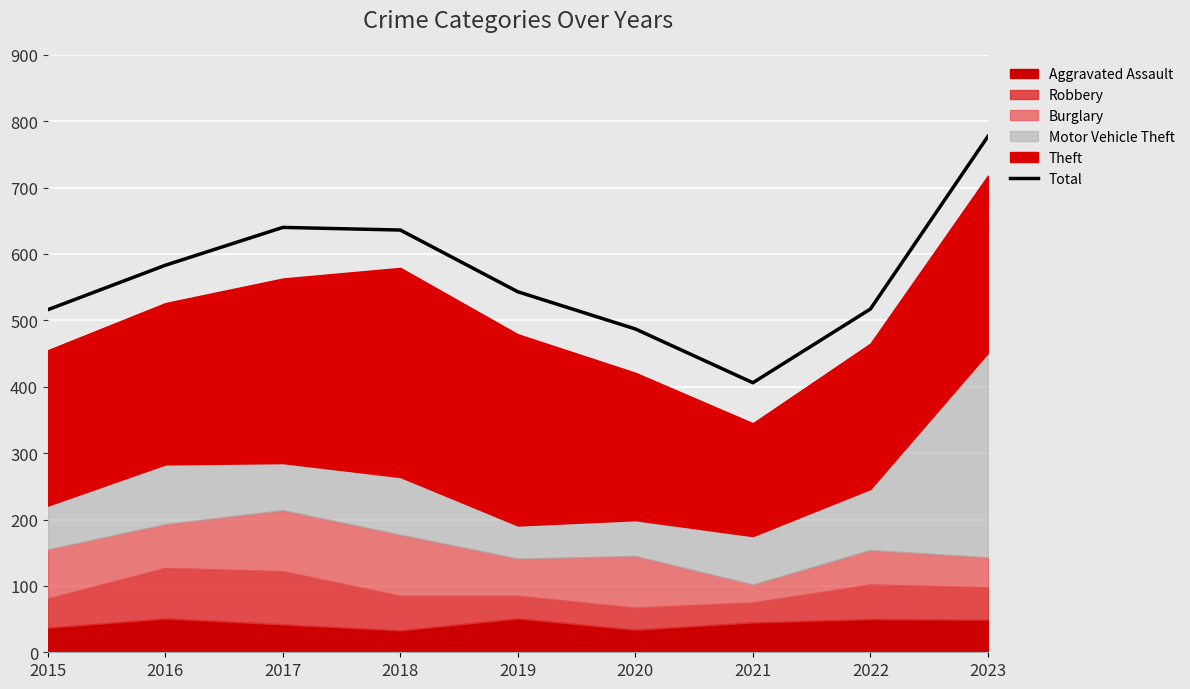

What is the change in value from 2018 to 2019?

-93